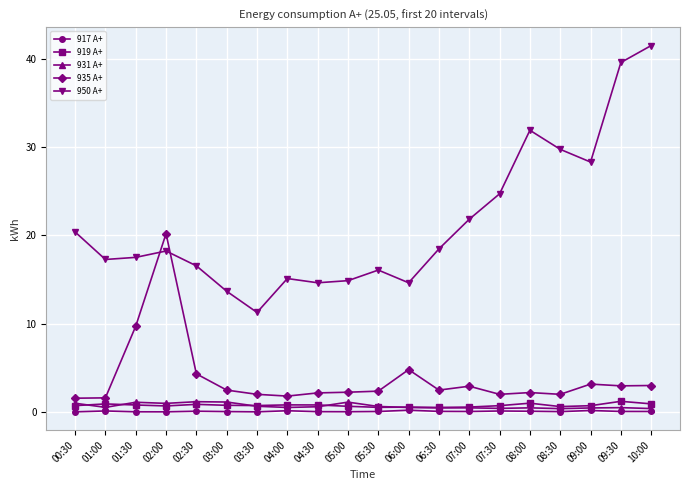

True or false: 917 A+ and 935 A+ cross at least once.

False